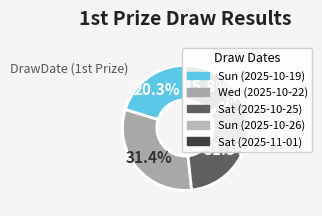

Do Sun (2025-10-26) and Wed (2025-10-22) together represent more than half of the pie?

No